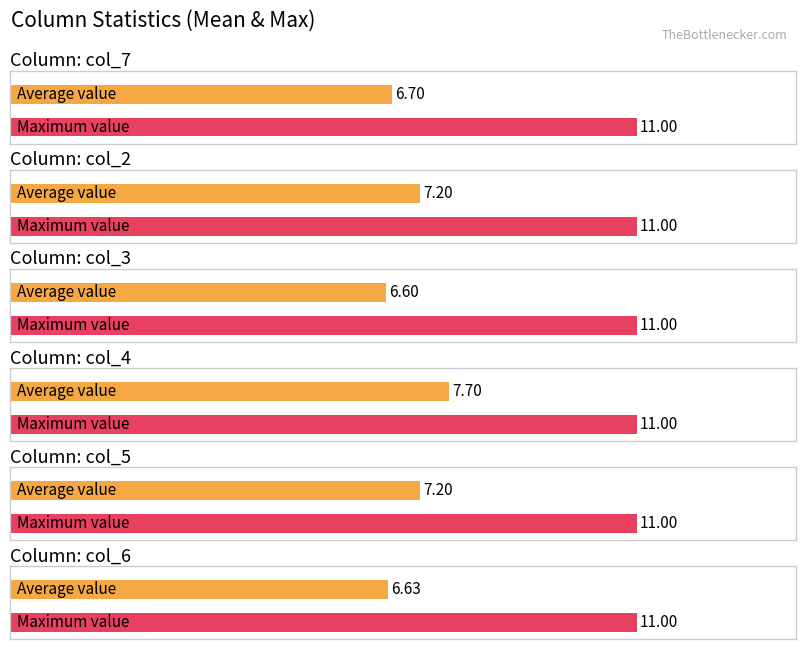

What is the sum of all col_4 values?

231